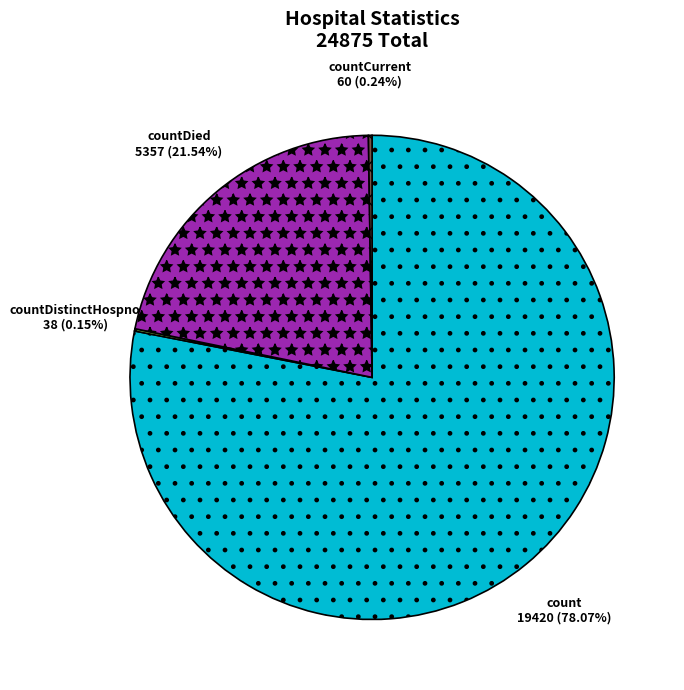

Which category has the biggest portion of the pie?

count